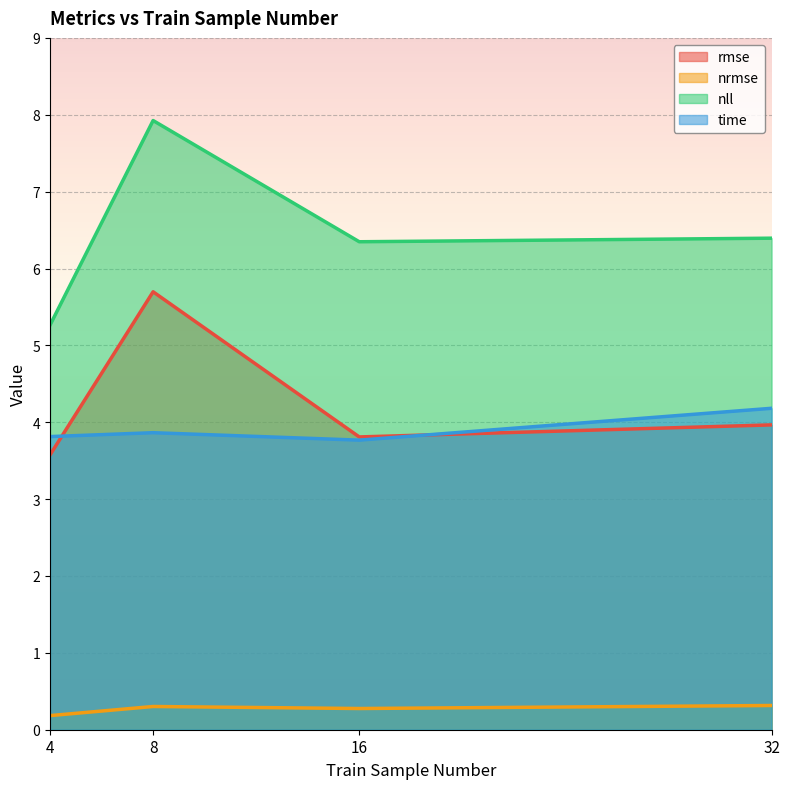

What is the difference between the highest and lowest values at 4?

5.1